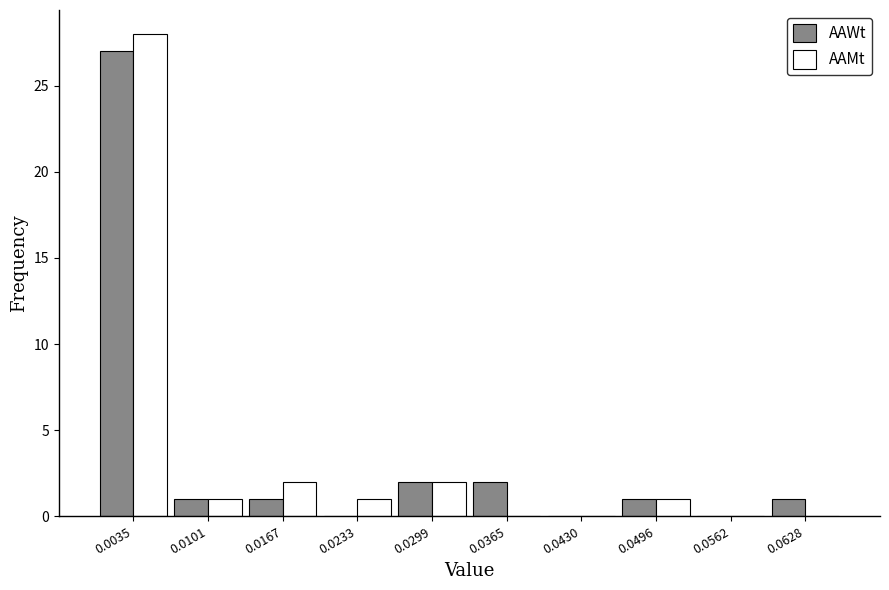

What is the height of the AAWt bar covering 0.033 to 0.040 on the x-axis? Neither the bar edges nor the heights are printed on the chart, so give them approximately, as read against the axes.

2